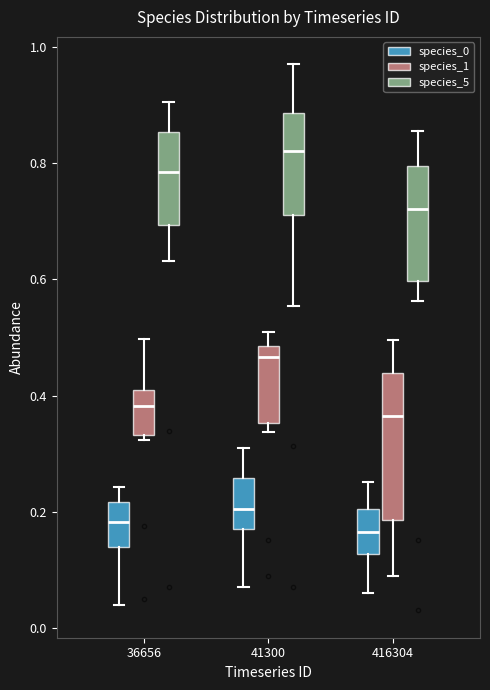

Reading left to right, transcribe this box plot: for each box, give where its median line is, the range the box spans, and where its two whiskers end, as read against the y-axis. The values are not printed on the chart, so give them approximately, as read against the axis.

36656 (species_0): median 0.18, box 0.14 to 0.22, whiskers 0.04 to 0.24
36656 (species_1): median 0.38, box 0.34 to 0.40, whiskers 0.32 to 0.50
36656 (species_5): median 0.78, box 0.70 to 0.86, whiskers 0.64 to 0.90
41300 (species_0): median 0.20, box 0.18 to 0.26, whiskers 0.08 to 0.30
41300 (species_1): median 0.46, box 0.36 to 0.48, whiskers 0.34 to 0.52
41300 (species_5): median 0.82, box 0.72 to 0.88, whiskers 0.56 to 0.98
416304 (species_0): median 0.16, box 0.12 to 0.20, whiskers 0.06 to 0.26
416304 (species_1): median 0.36, box 0.18 to 0.44, whiskers 0.10 to 0.50
416304 (species_5): median 0.72, box 0.60 to 0.80, whiskers 0.56 to 0.86